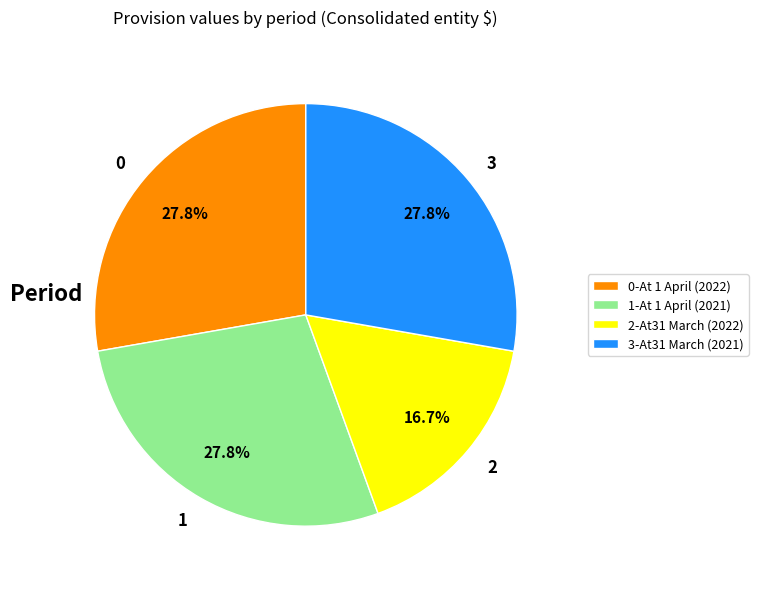

Does any single category account for the majority?

No